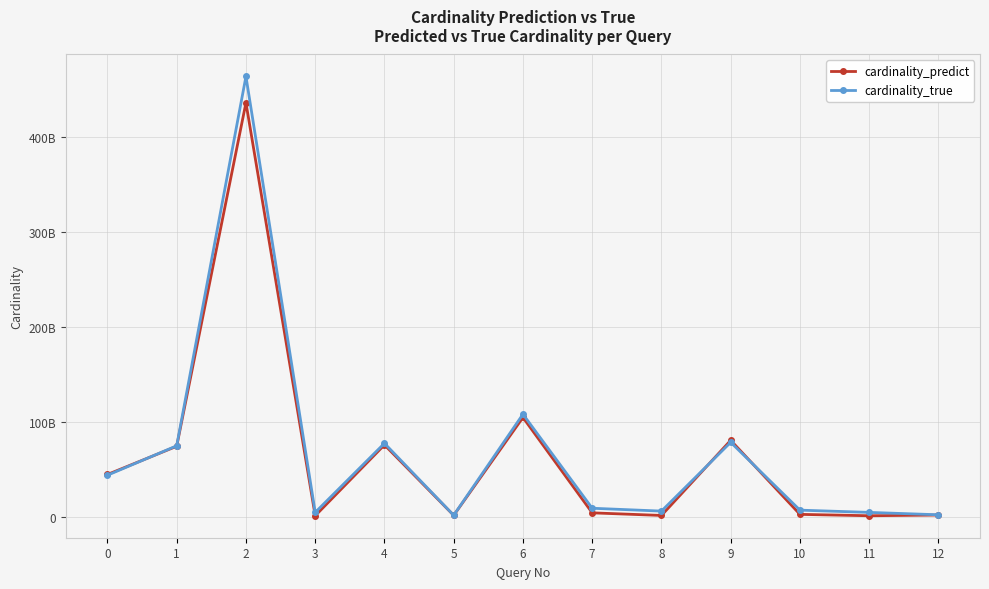

What are all the series names shown in the legend?

cardinality_predict, cardinality_true